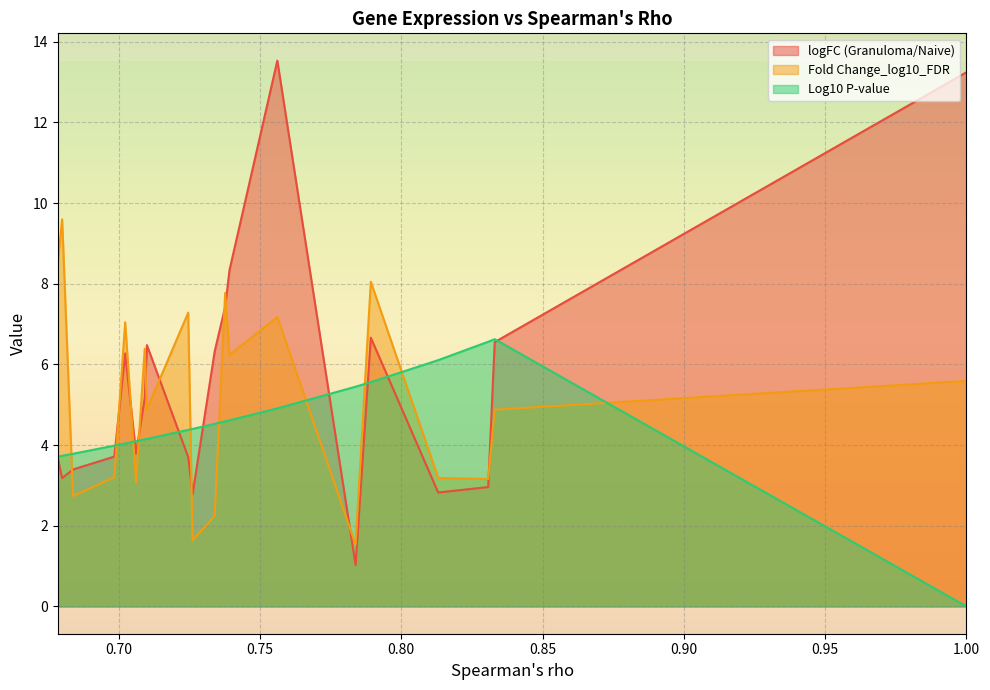

In Log10 P-value, how many points are higher than both neighbors (excluding endpoints)?

1